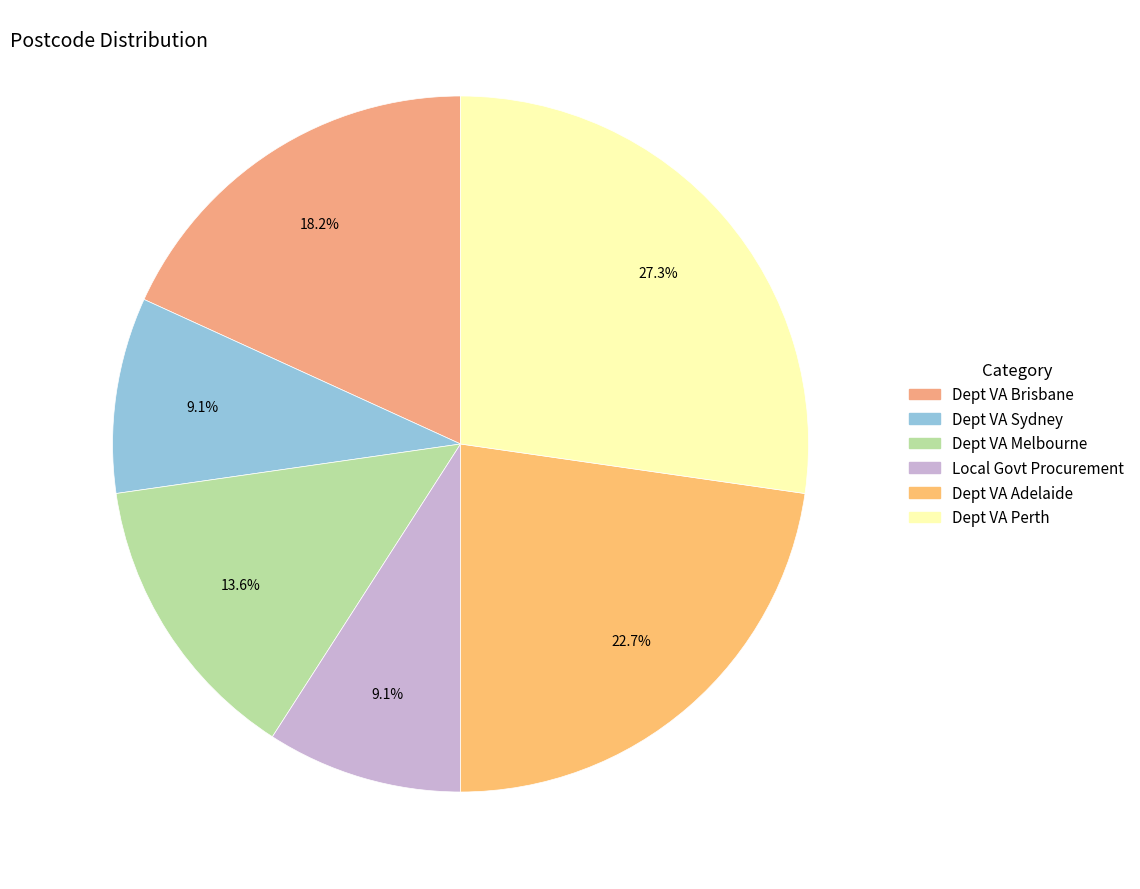

To the nearest percent, what is the difference between the largest and smallest slice percentages?

18%